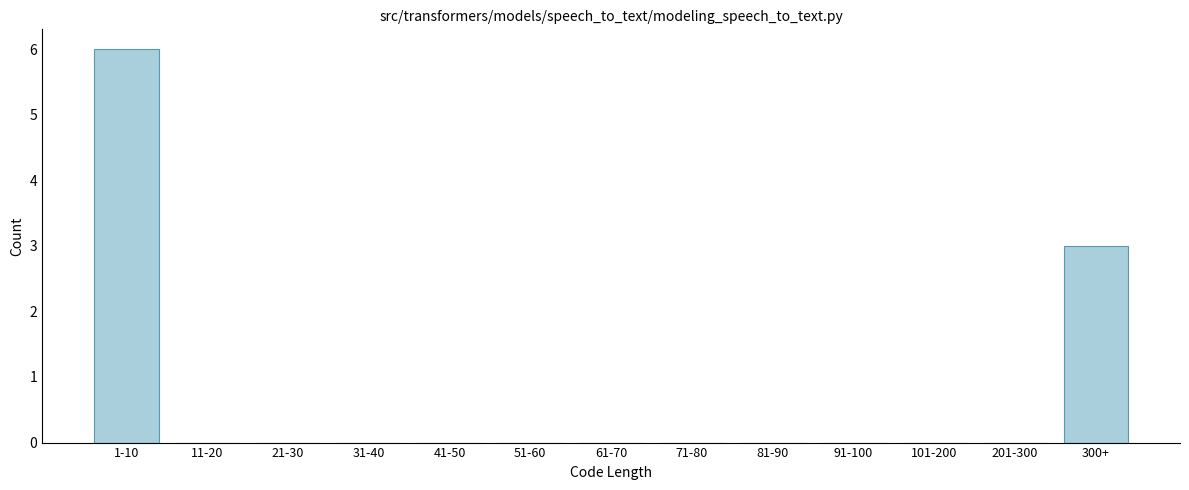

Reading left to right, list all the values displayed in this chart.

1-10=6	11-20=0	21-30=0	31-40=0	41-50=0	51-60=0	61-70=0	71-80=0	81-90=0	91-100=0	101-200=0	201-300=0	300+=3